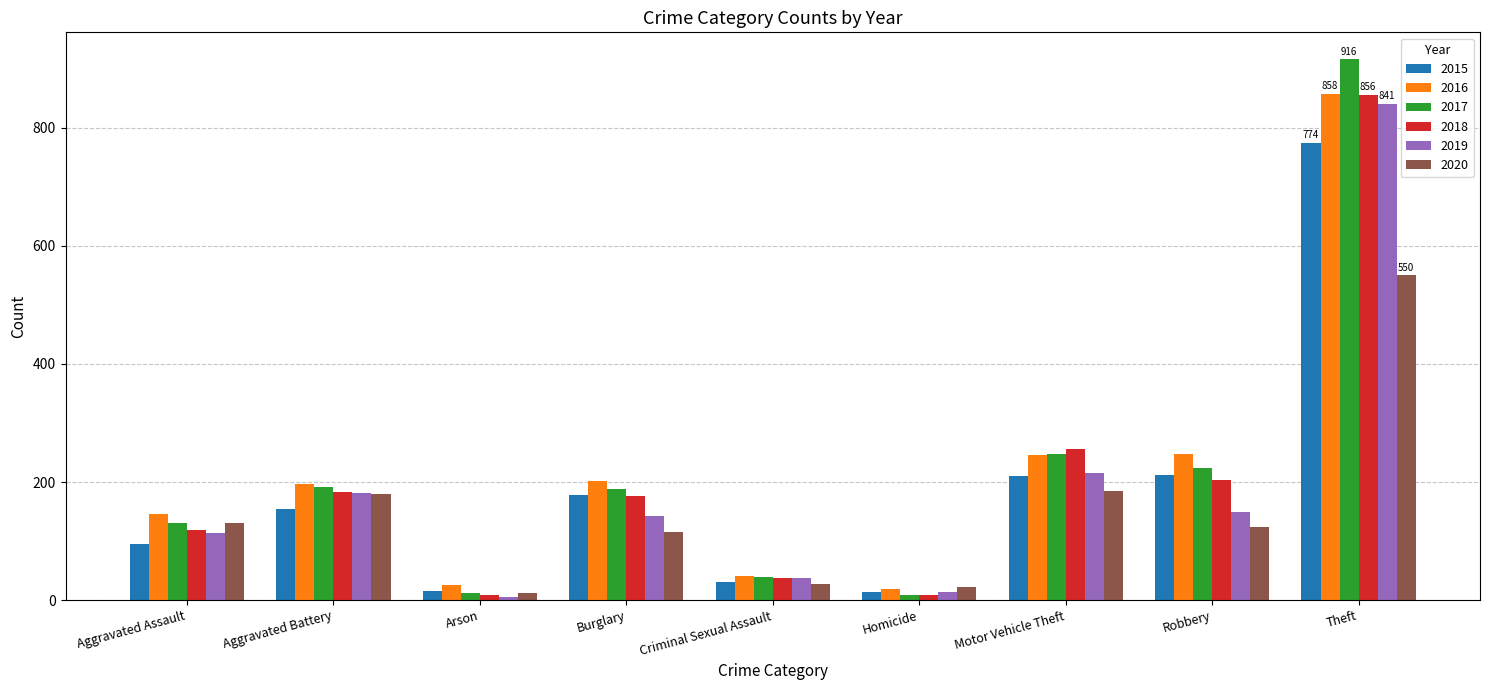

The 2019 series shows 83 at Burglary. True or false?

False